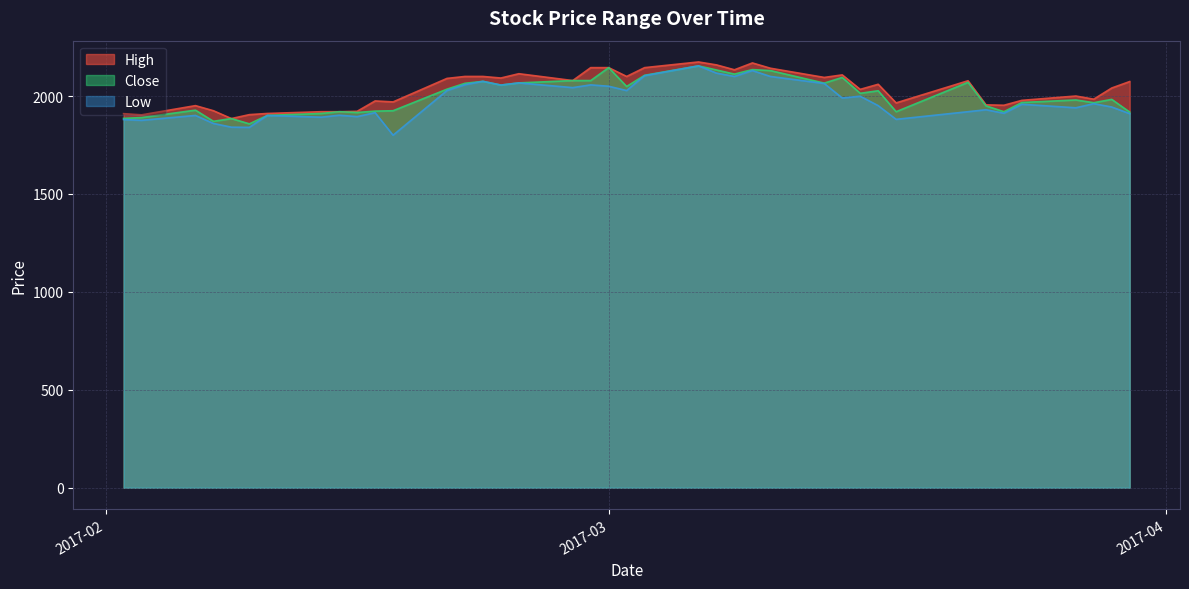

Does the chart have visible grid lines?

Yes